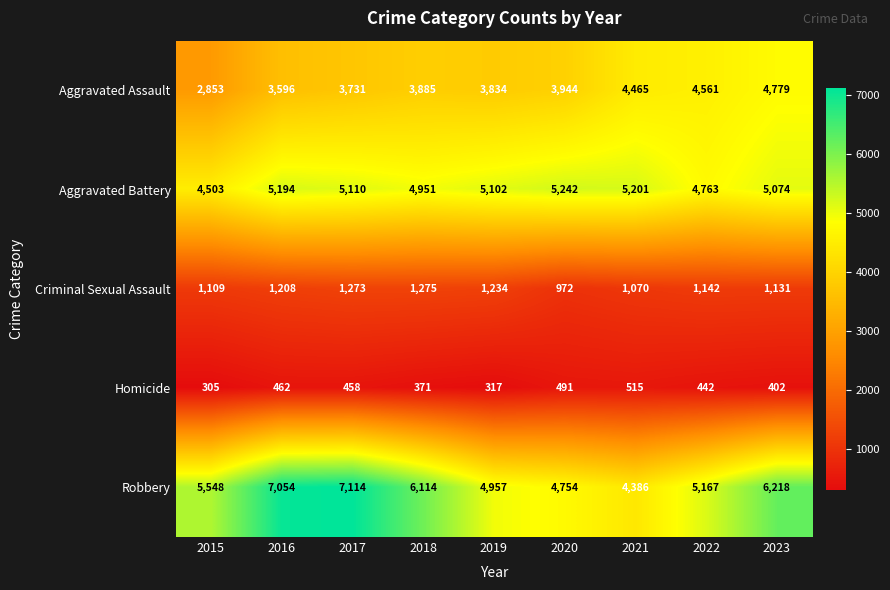

The Aggravated Assault series shows 2853 at 2015. True or false?

True